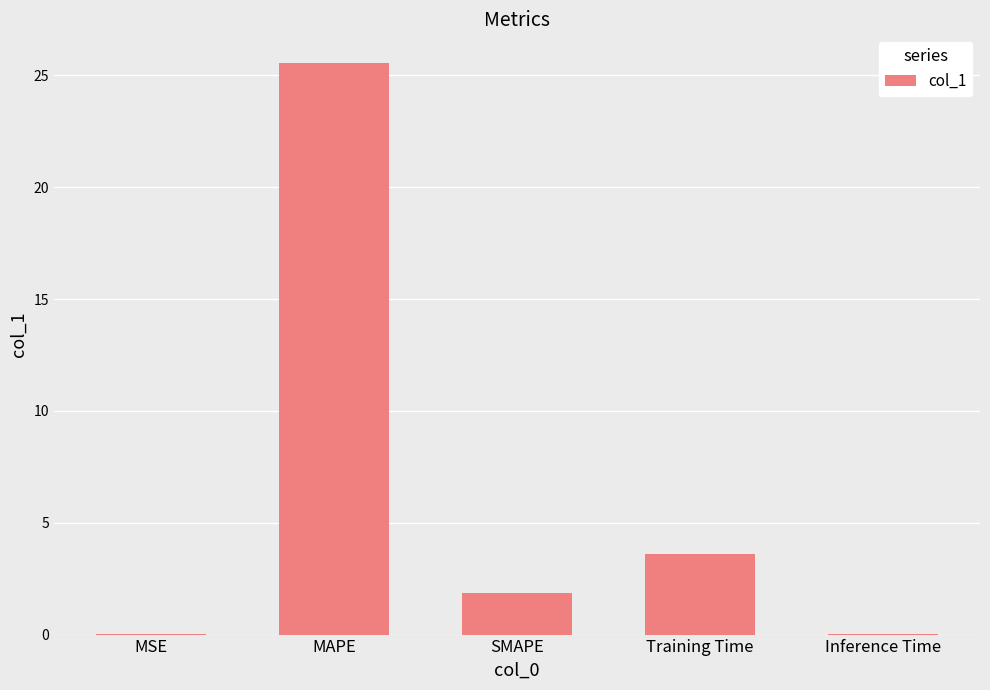

Which category has the highest value across all series?

MAPE